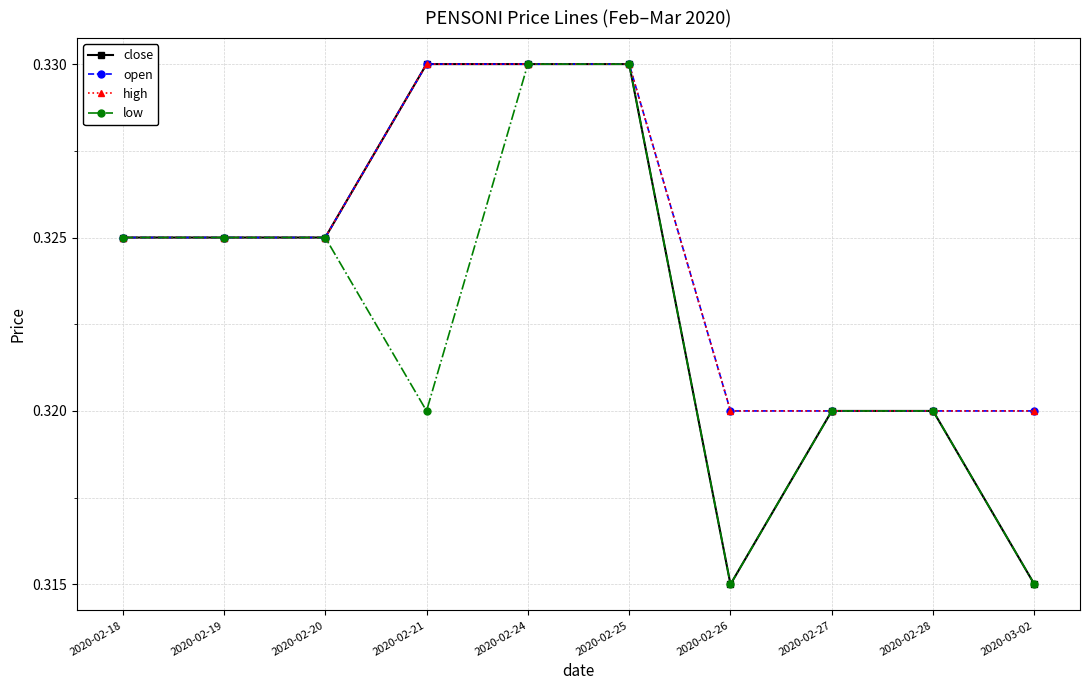

Is this an area chart (filled region under the line)?

No